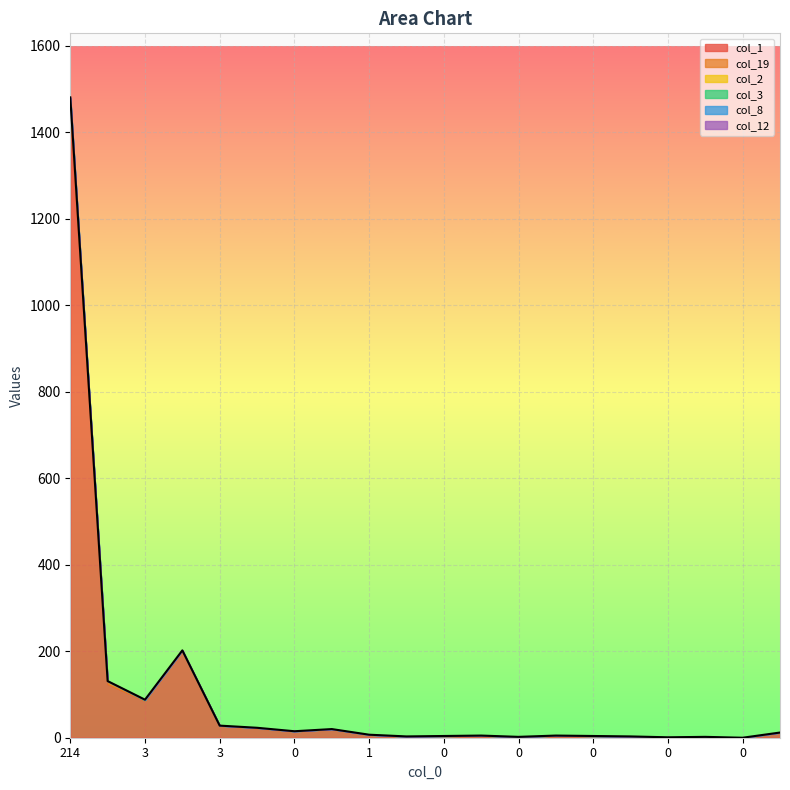

At which category is the sum across all series the highest?

214